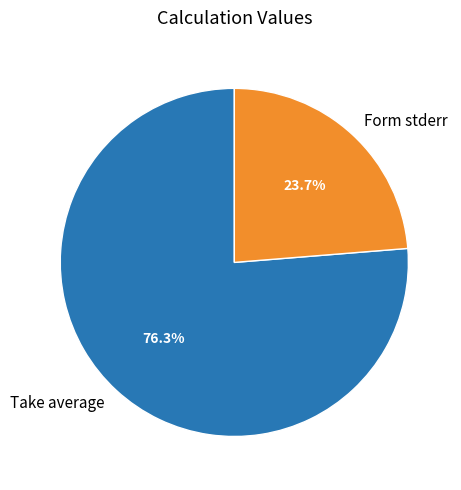

Count the number of slices in the pie.

2